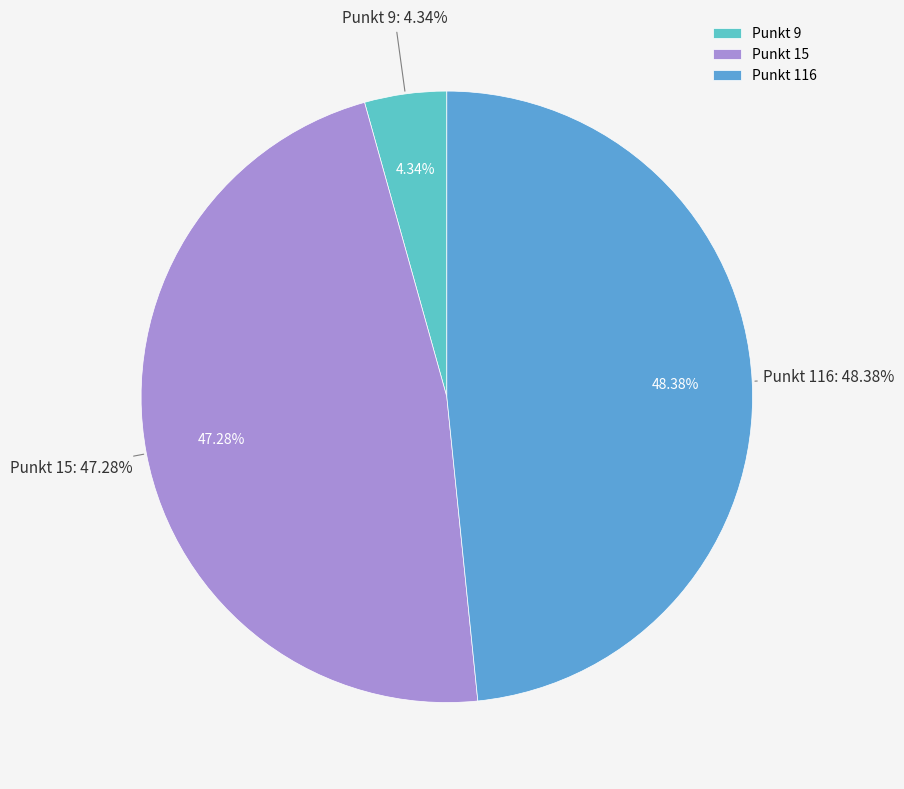

The 116 slice represents 54% of the pie. True or false?

False